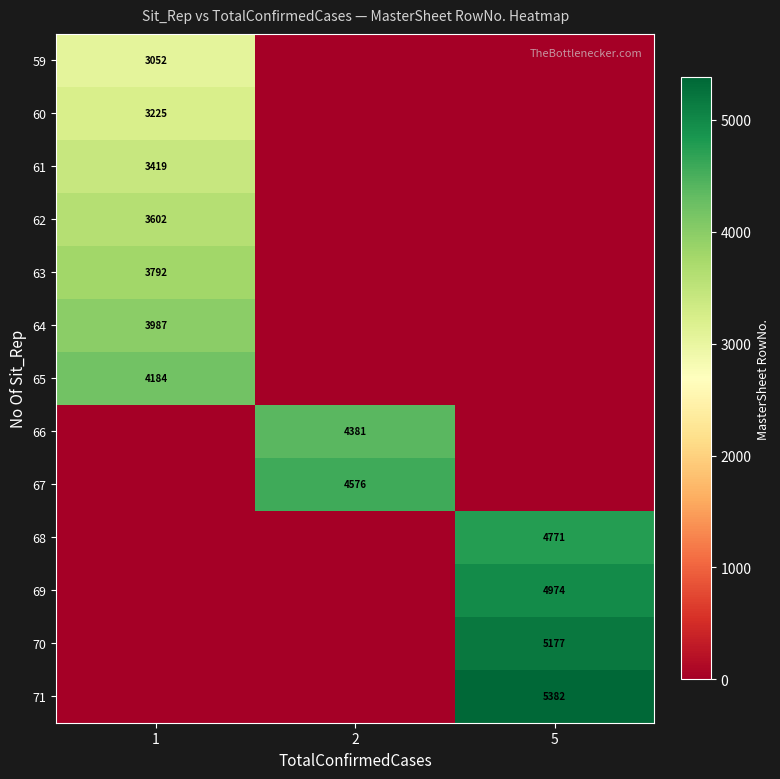

Is the value of 68 at 5 greater than the value of 71 at 5?

No